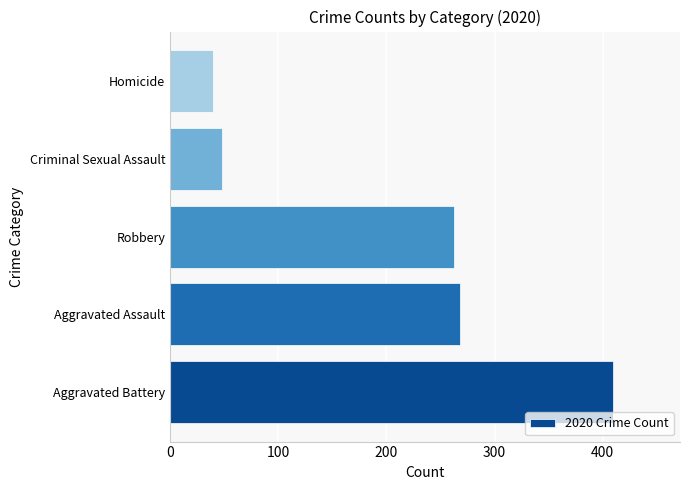

How many distinct data groups are displayed?

1